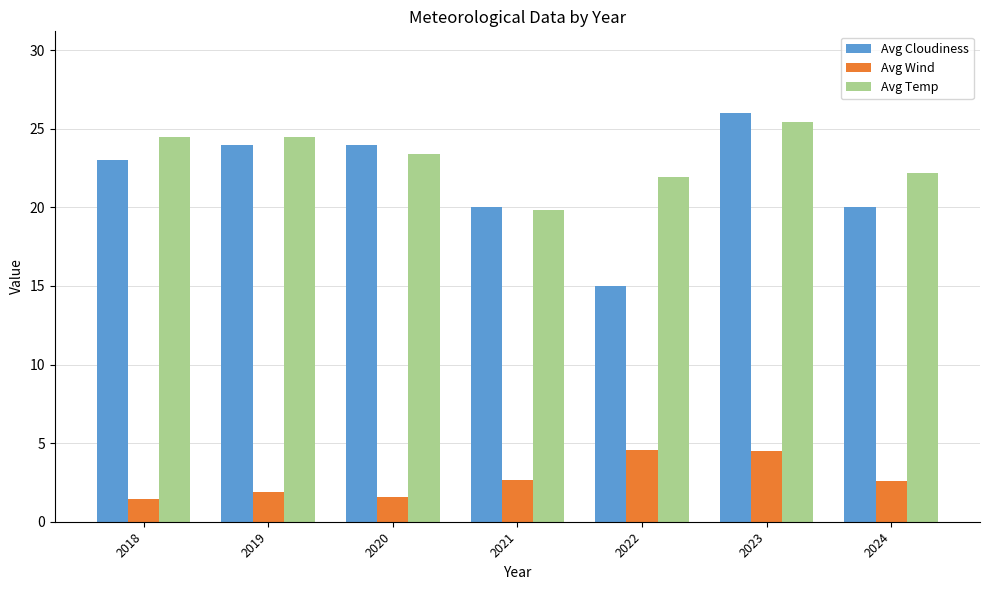

What are all the series names shown in the legend?

Avg Cloudiness, Avg Wind, Avg Temp